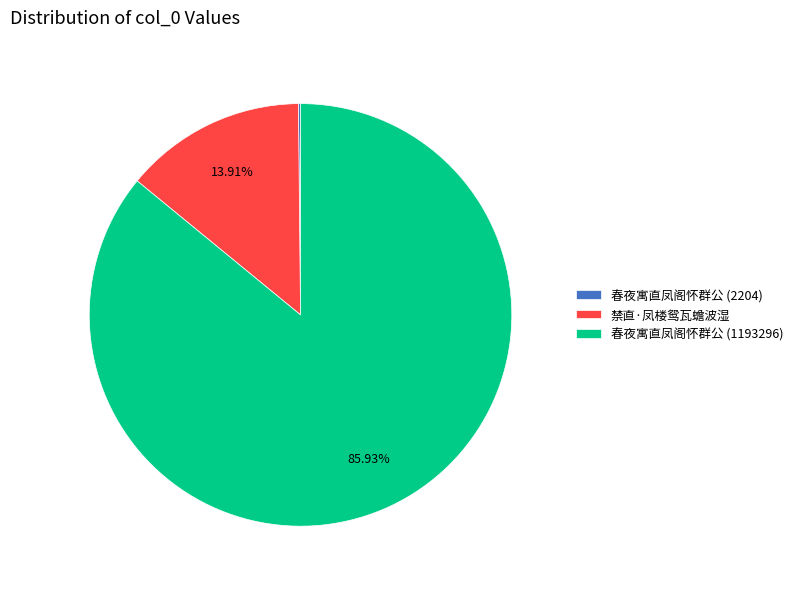

How much of the chart is everything except 禁直·凤楼鸳瓦蟾波湿?

86.1%